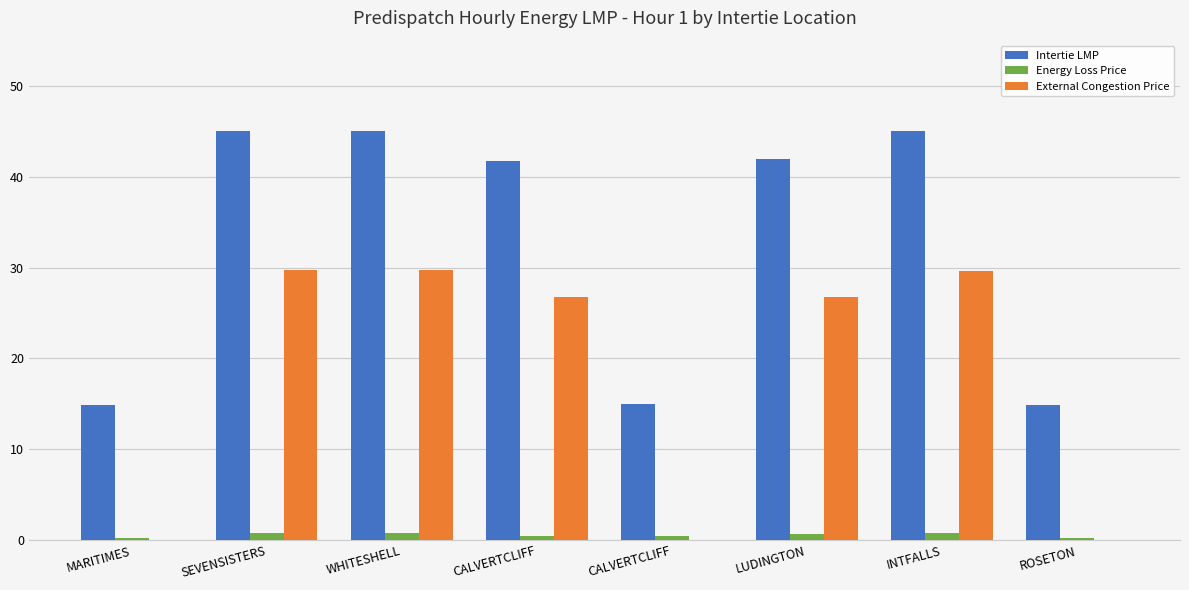

Which has a higher value, LUDINGTON or CALVERTCLIFF?

LUDINGTON